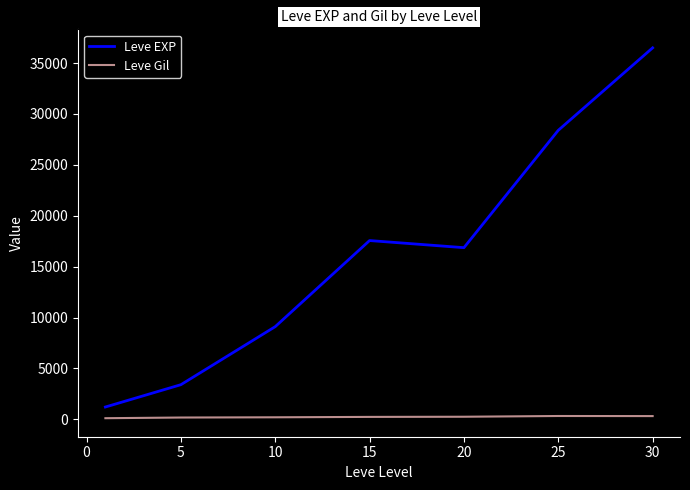

True or false: Leve EXP and Leve Gil intersect in this chart.

False